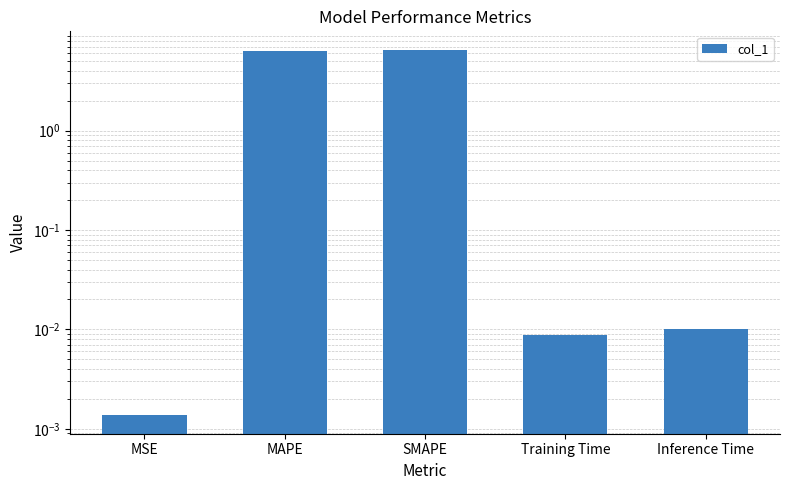

How many bars are there in total?

5